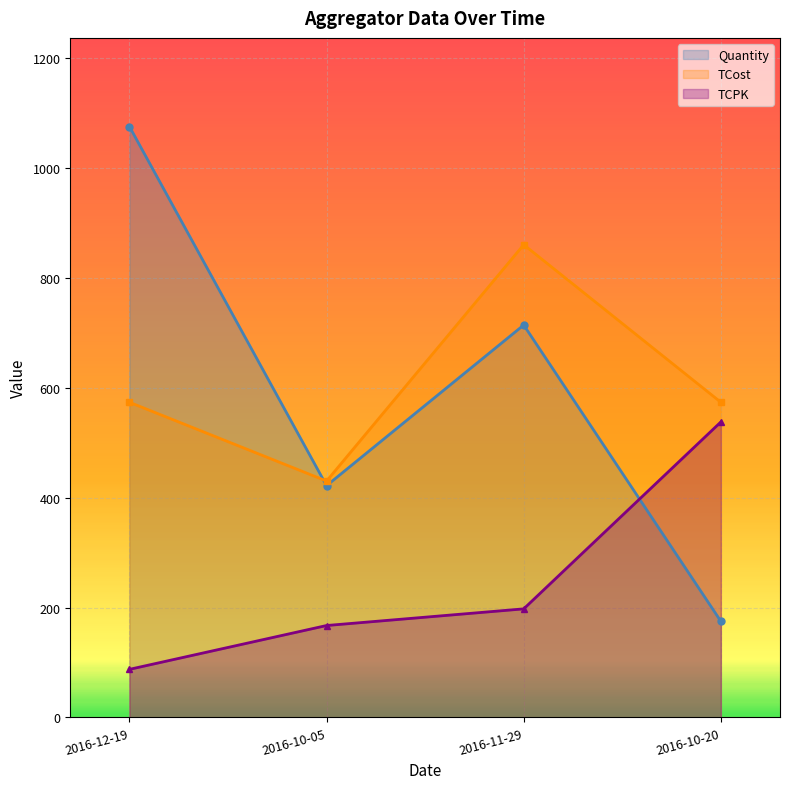

How many values in the TCPK series exceed 197?

2